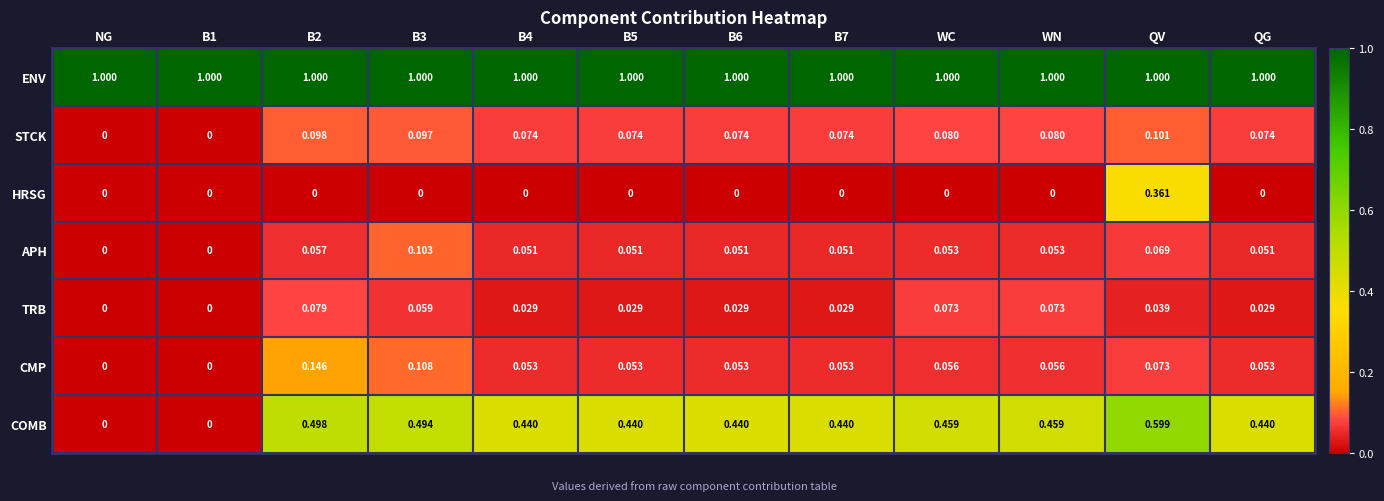

List the series in order of their peak value, highest first.

ENV, COMB, HRSG, CMP, APH, STCK, TRB